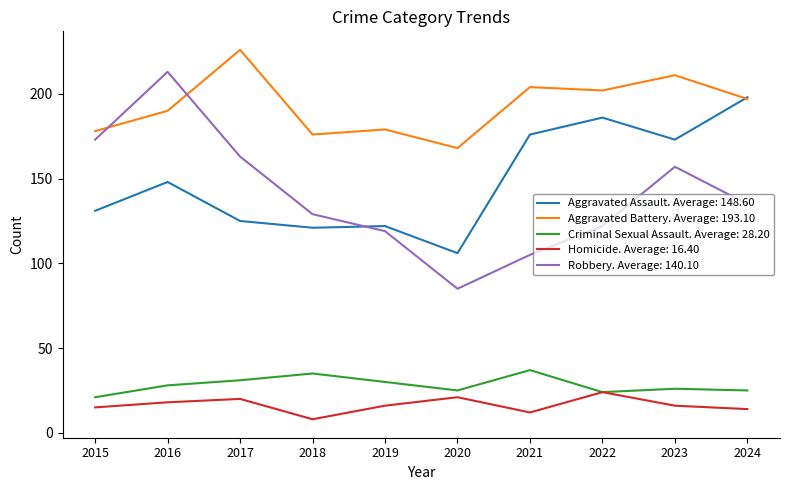

At which category is the sum across all series the highest?

2016